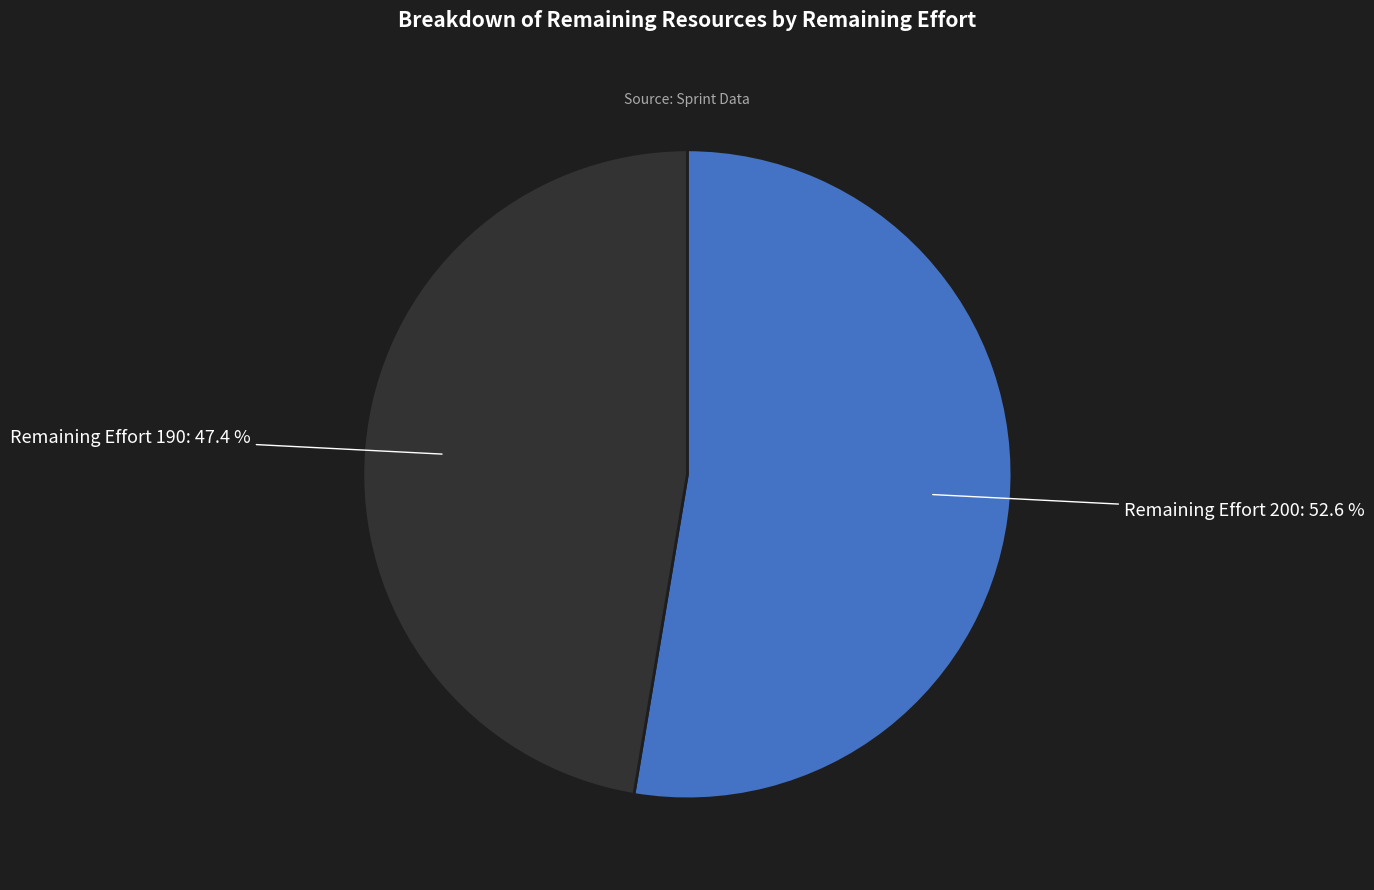

What is the smallest slice in the pie chart?

Remaining Effort 190: 47.4 %